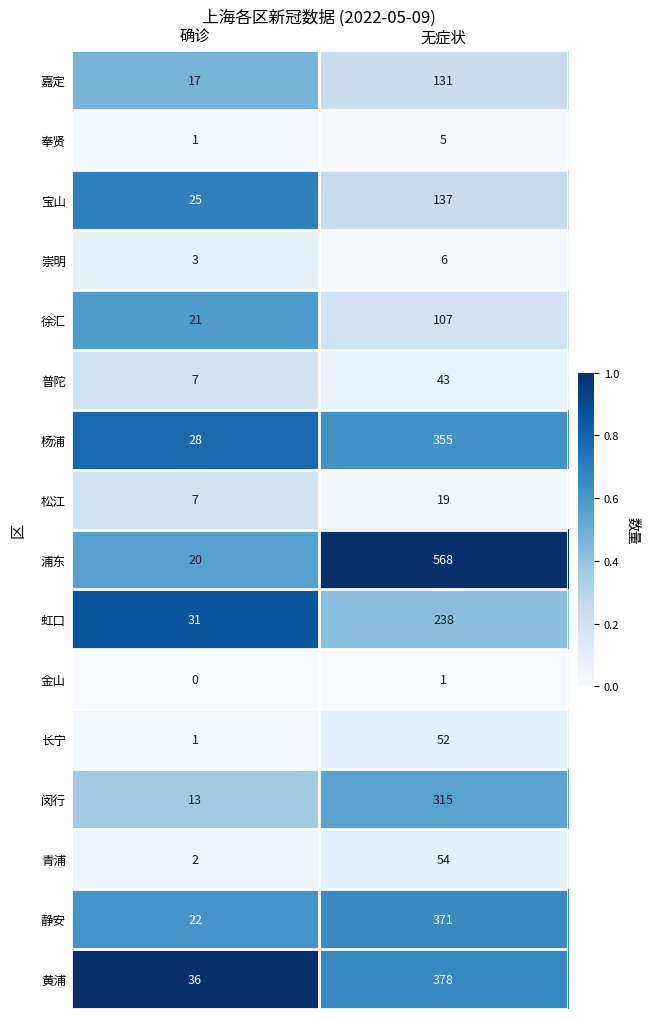

Between 确诊 and 无症状, which series saw the biggest shift?

浦东